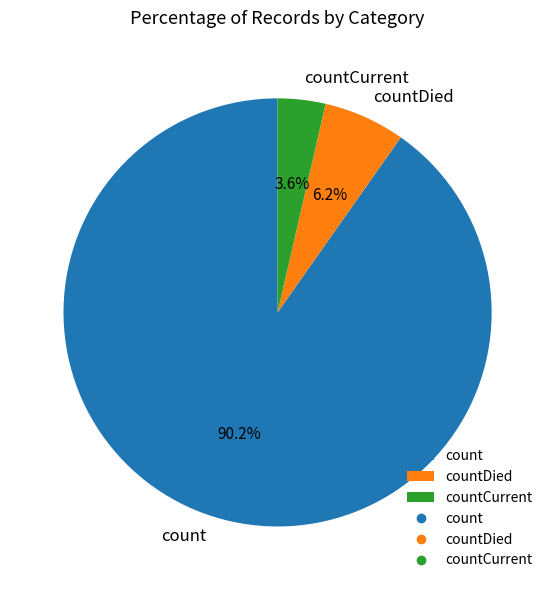

Approximately how many times larger is the value at countCurrent compared to countDied?

0.6